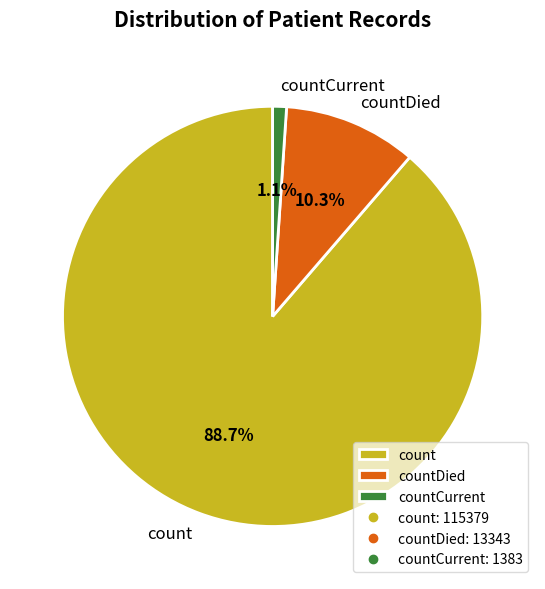

Is it true that count is 89% of the pie?

True